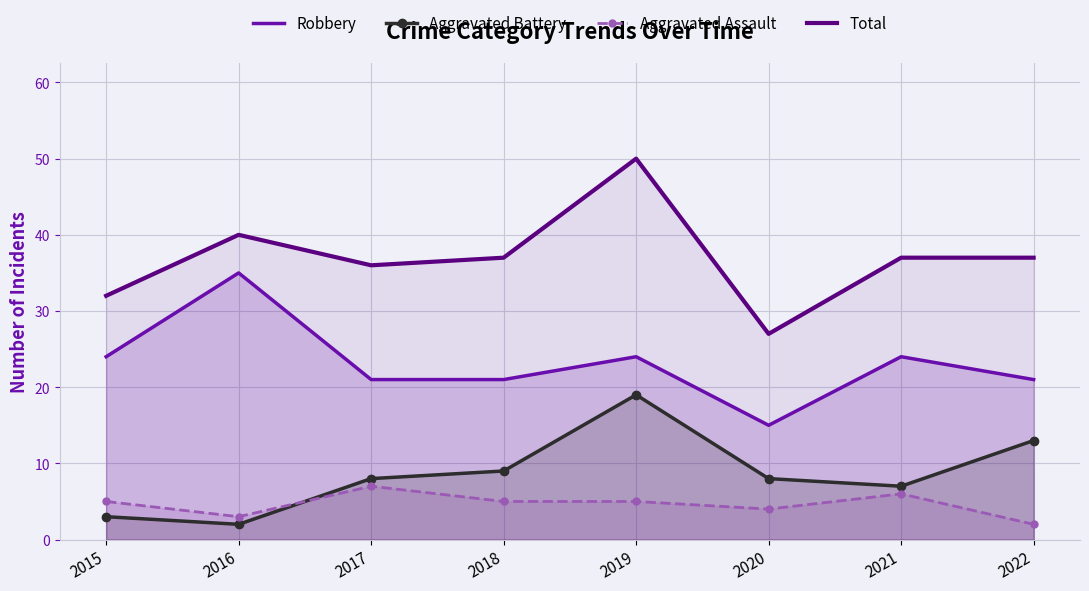

How many series are shown in this chart?

4